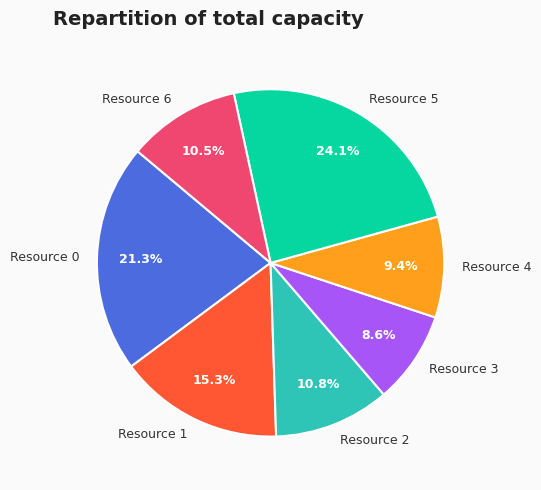

Which has a higher value, Resource 0 or Resource 6?

Resource 0